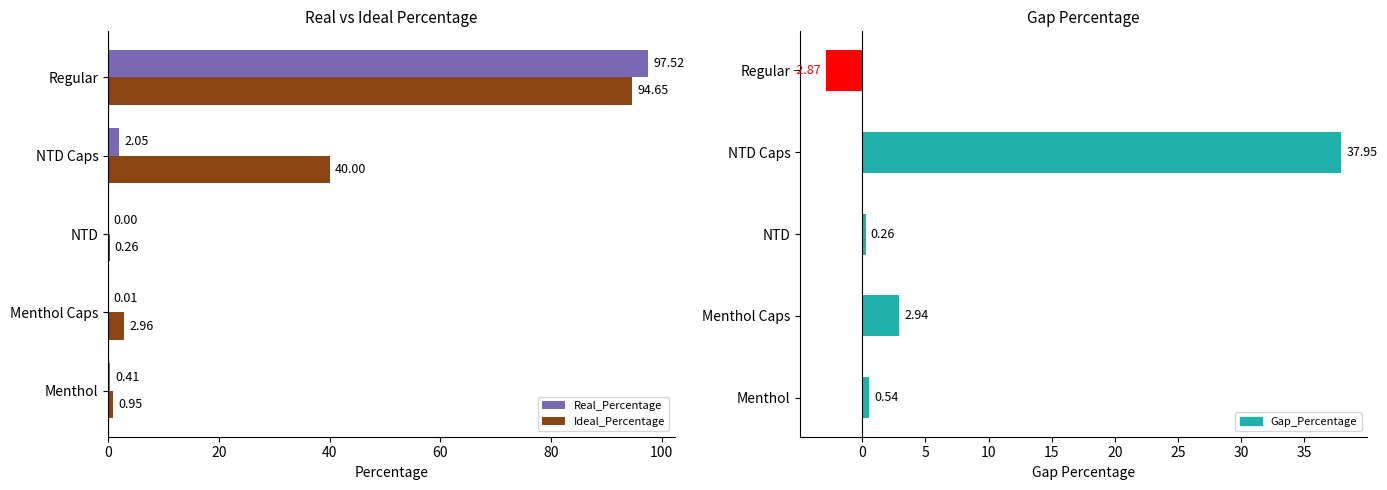

How many groups of bars are there?

5